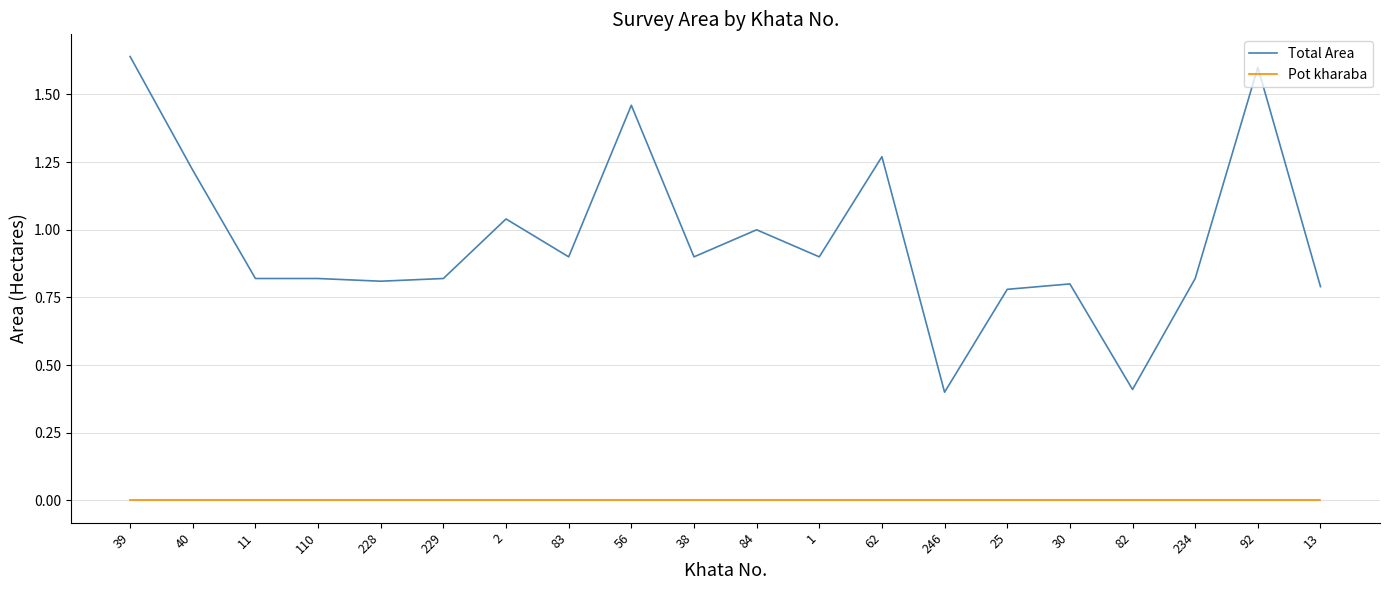

True or false: Pot kharaba and Total Area intersect in this chart.

False